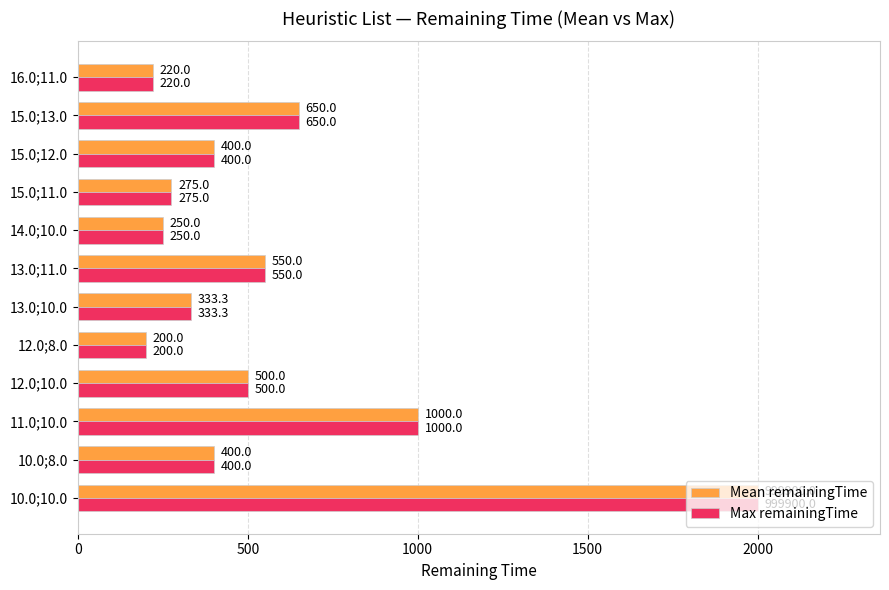

The value of Max remainingTime at 14.0;10.0 is 250.0. True or false?

True